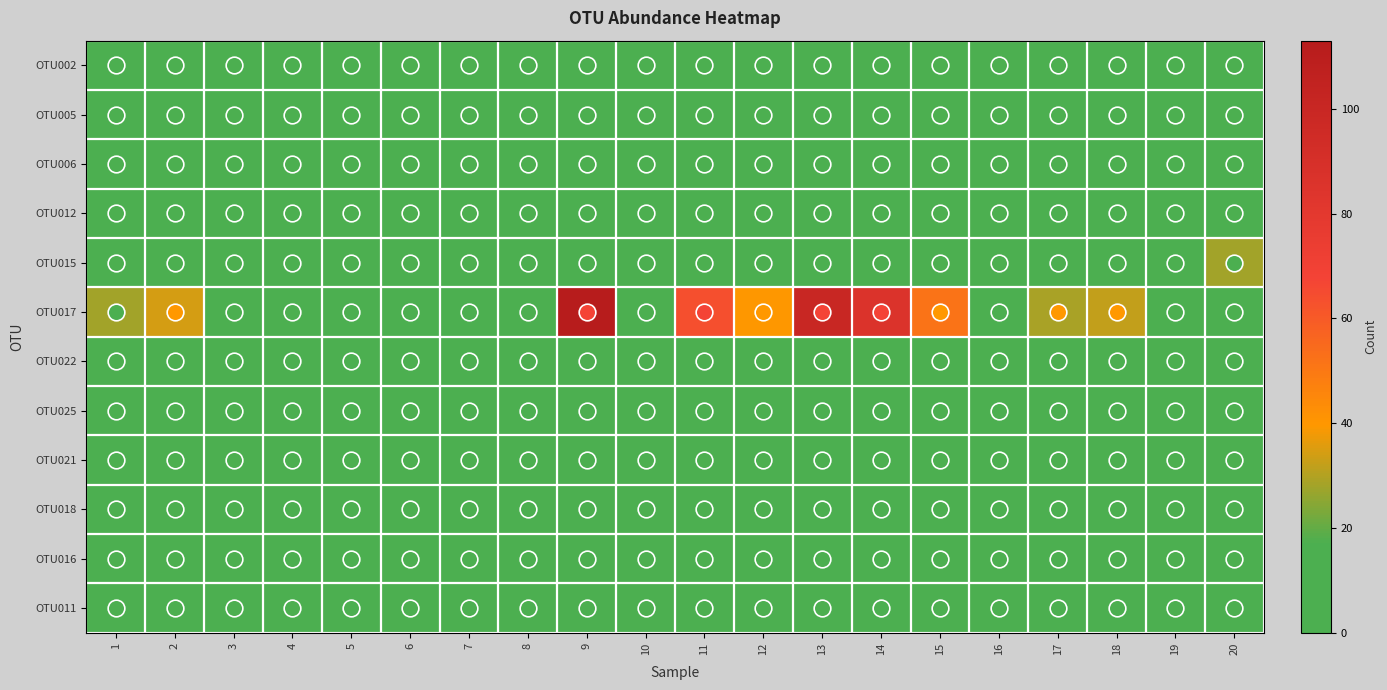

At how many categories does at least one series exceed 17?

11